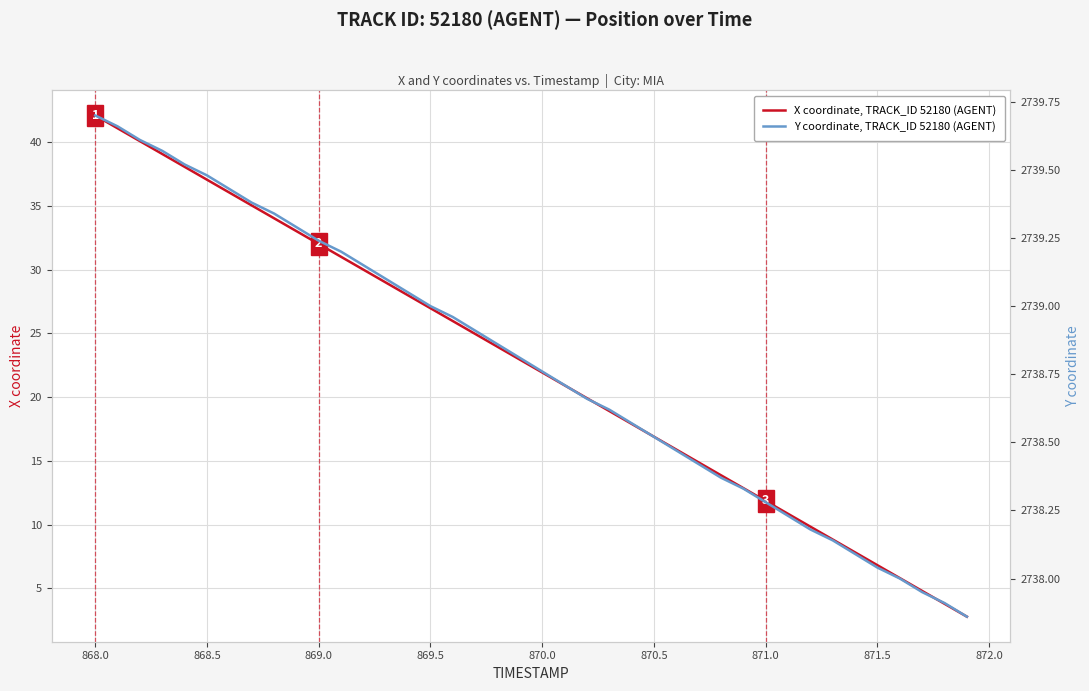

True or false: Y coordinate, TRACK_ID 52180 (AGENT) has more than 0 points higher than both neighbors.

False